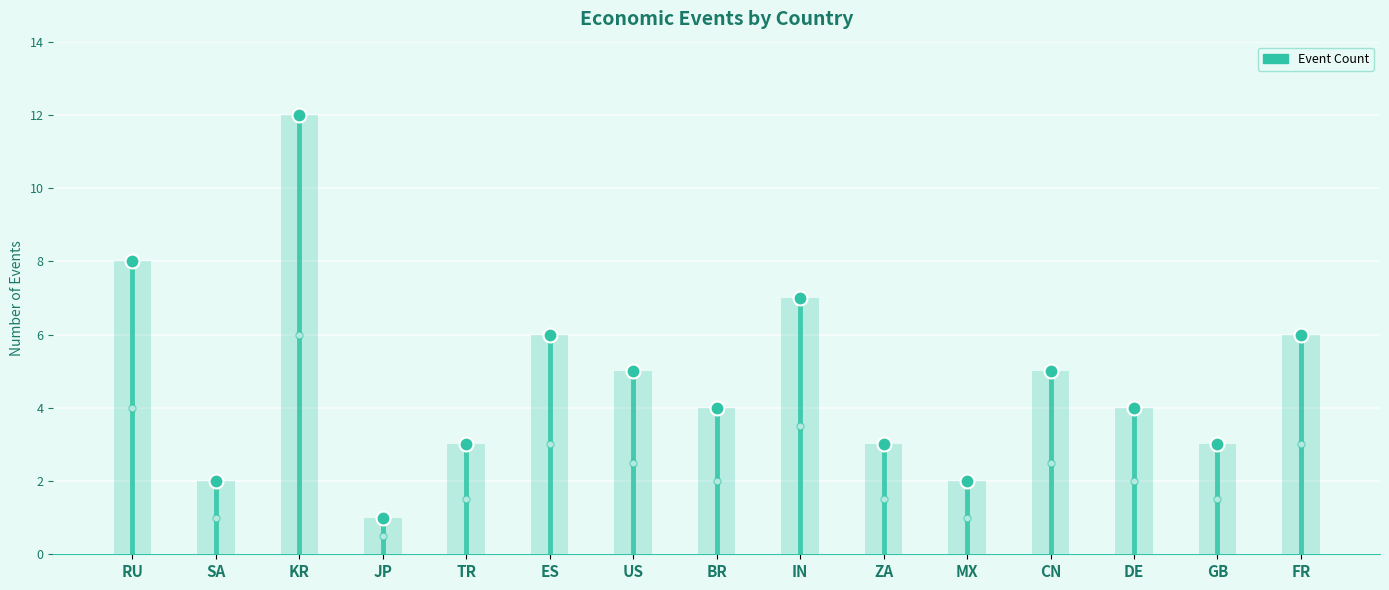

Reading left to right, extract all data points from this chart.

8	2	12	1	3	6	5	4	7	3	2	5	4	3	6